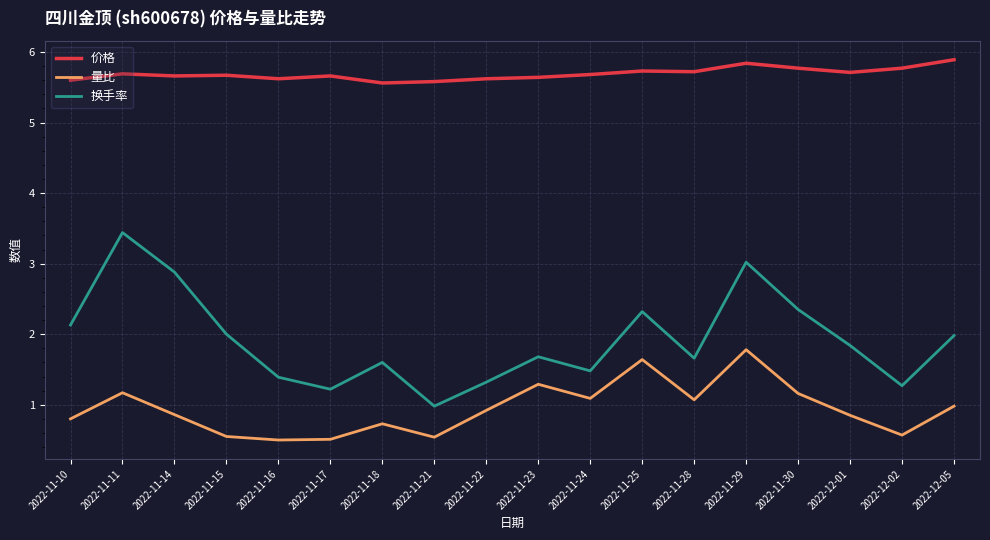

True or false: 价格 and 量比 intersect in this chart.

False